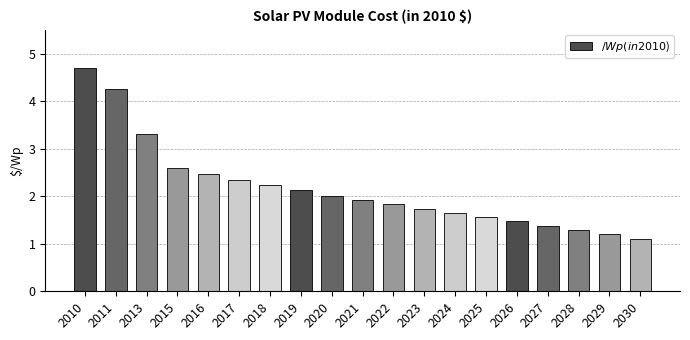

What is the ratio of the value at 2022 to the value at 2015?

0.7